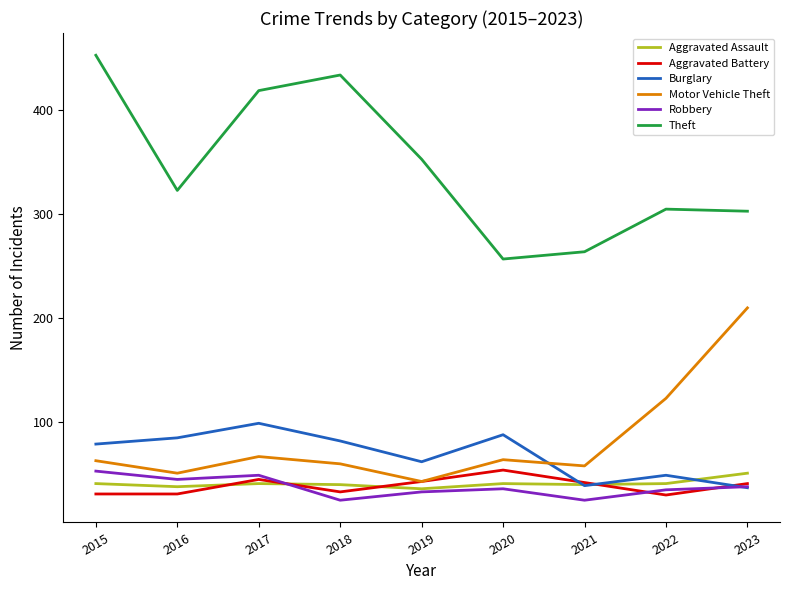

Which series has the largest range (max minus min)?

Theft